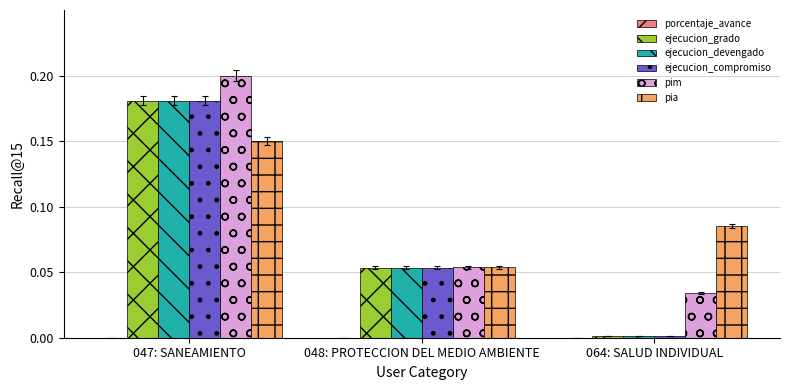

Is it true that ejecucion_devengado equals 0.1 at 047: SANEAMIENTO?

False